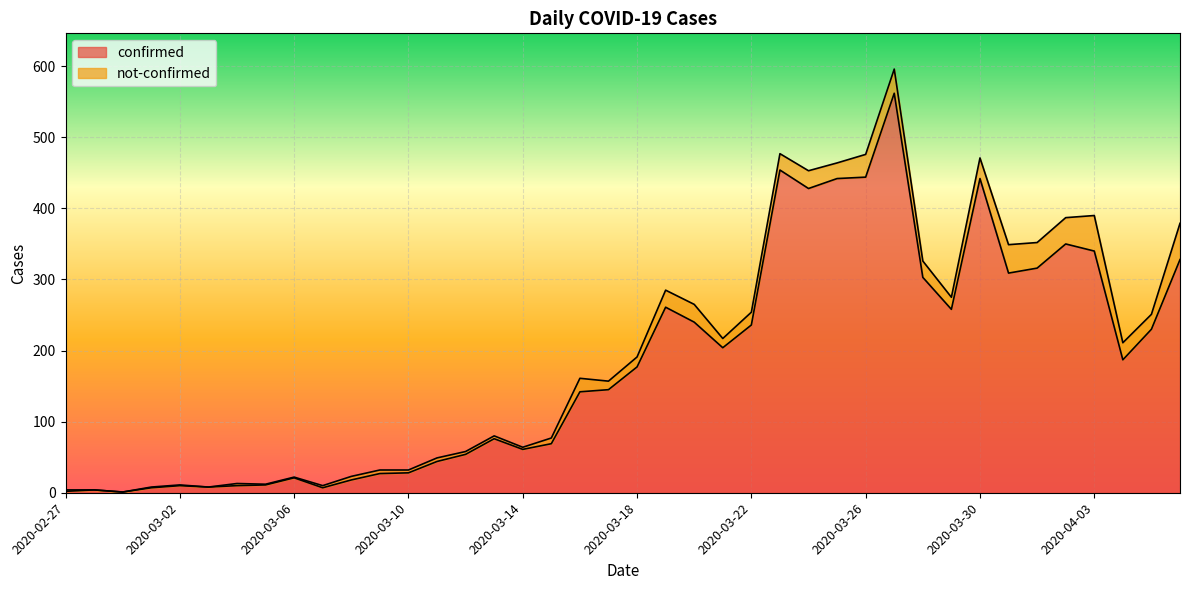

At which label is the value closest to 281?

2020-03-19